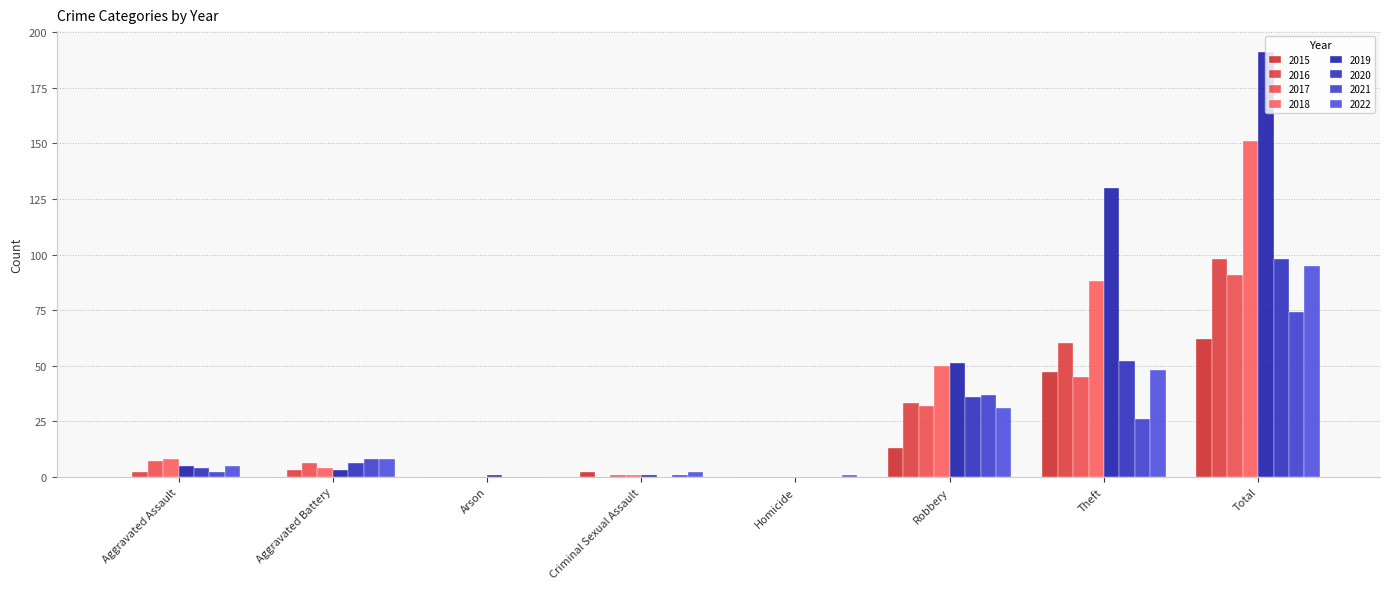

Count the number of categories in the chart.

8